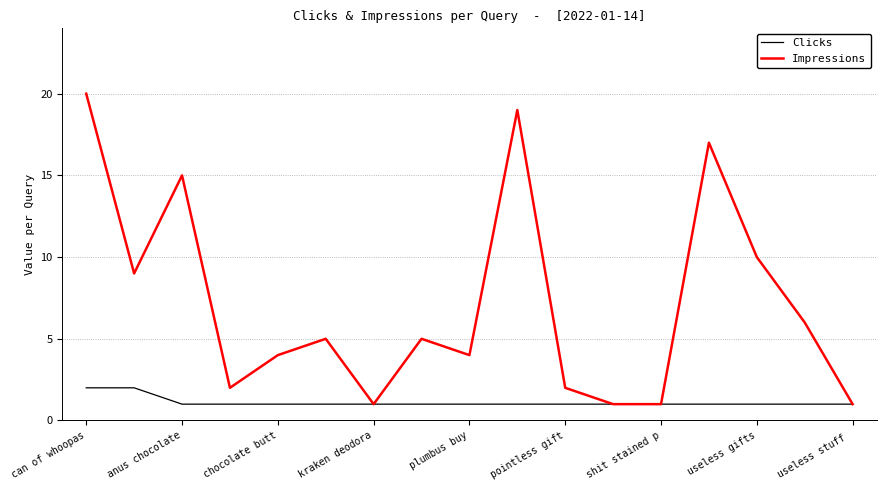

Reading left to right, extract all data points from this chart.

Clicks: 2	2	1	1	1	1	1	1	1	1	1	1	1	1	1	1	1
Impressions: 20	9	15	2	4	5	1	5	4	19	2	1	1	17	10	6	1